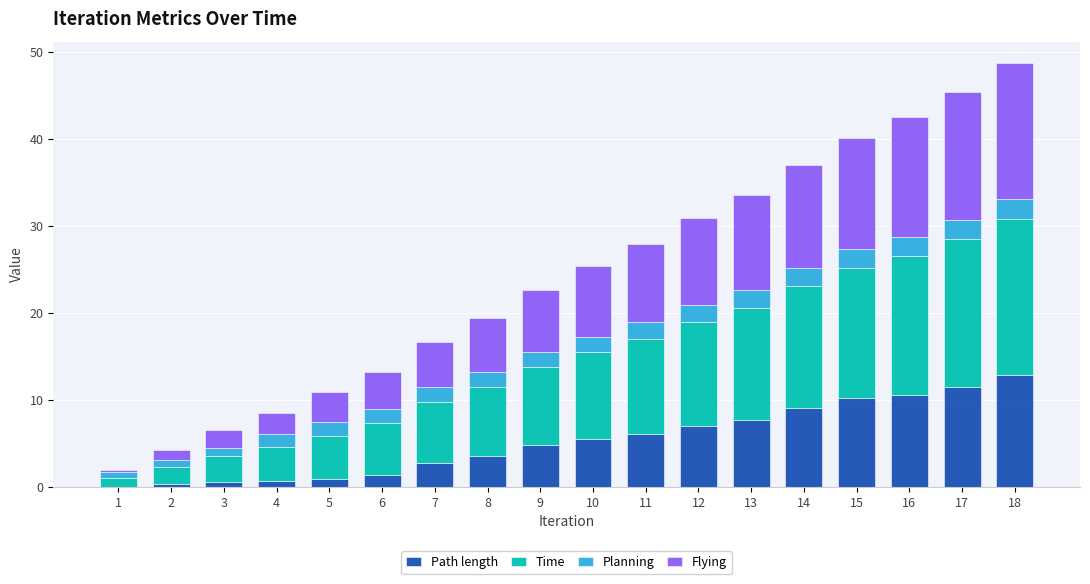

What is the highest value of the Path length series?

12.8